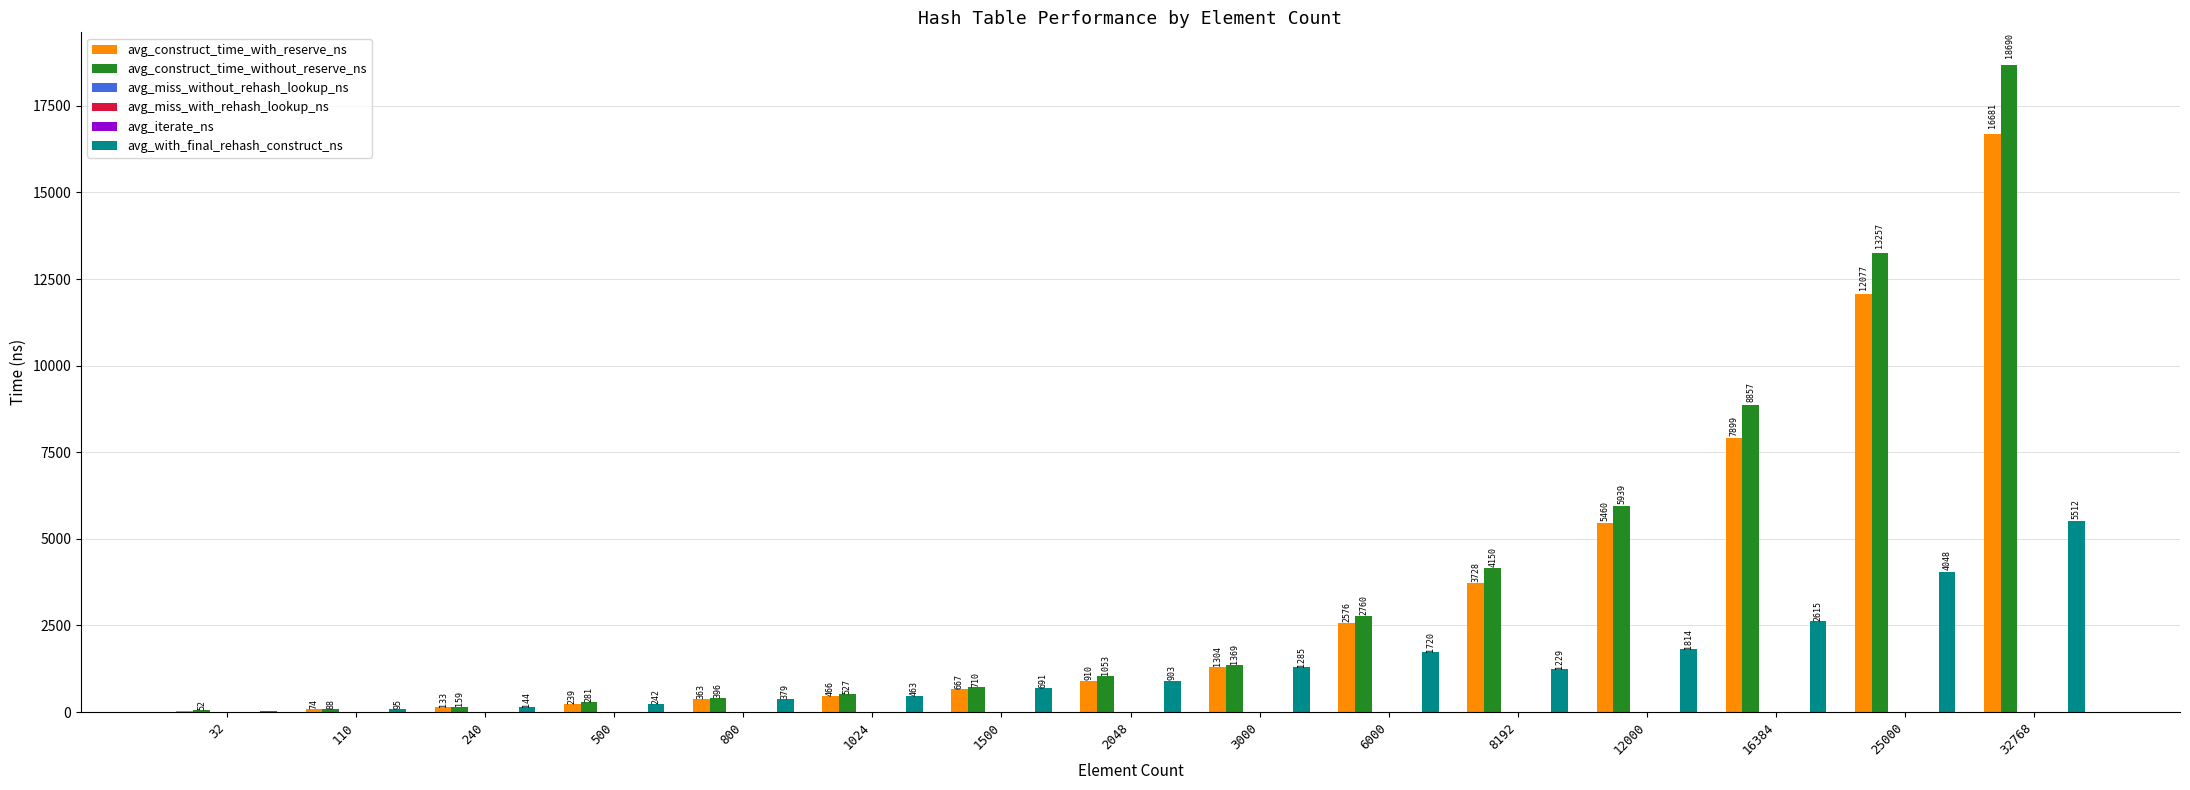

The value of avg_construct_time_with_reserve_ns at 8192 is 3728.3. True or false?

True